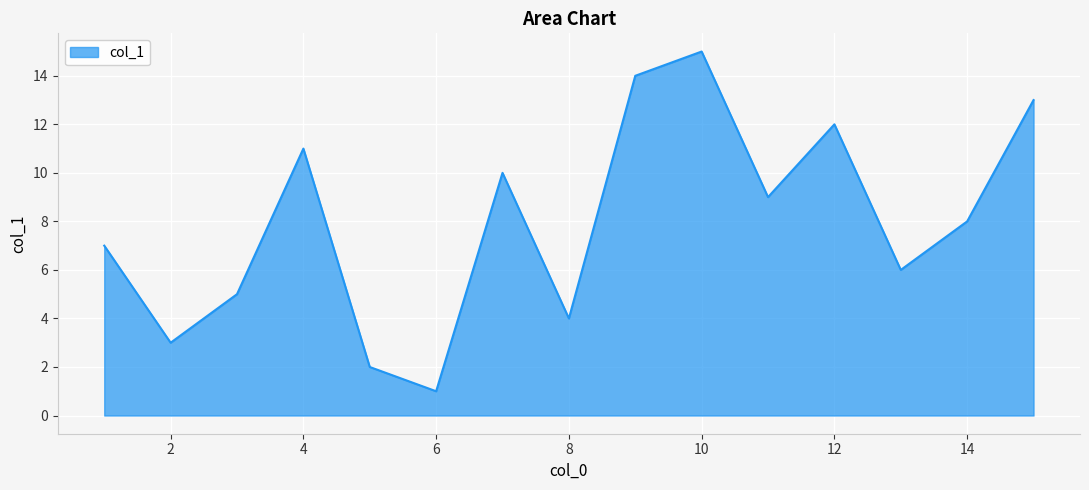

What is the smallest value displayed?

1